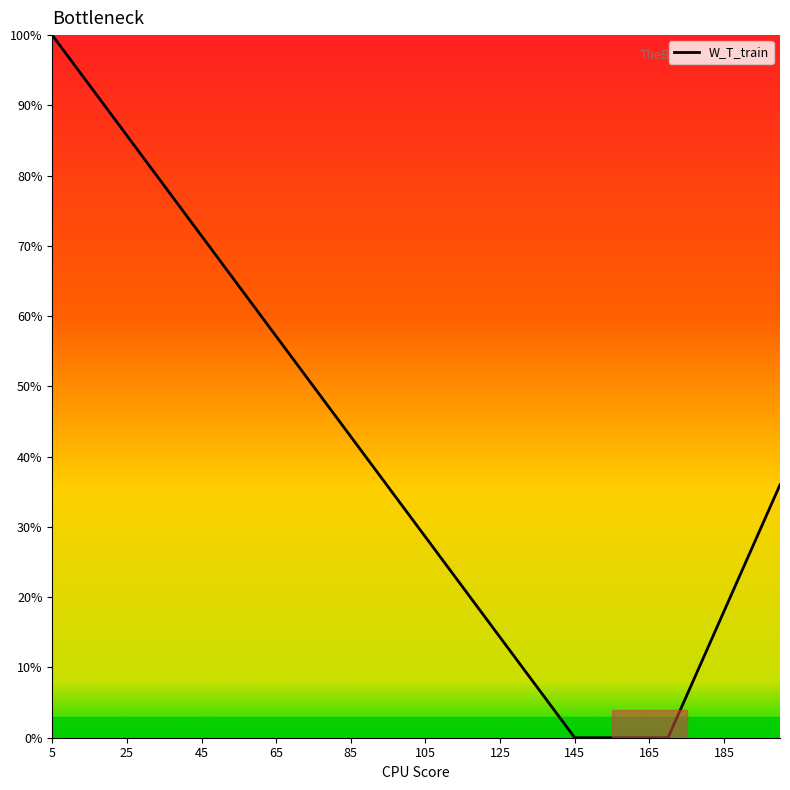

What is the greatest value displayed?

100.0